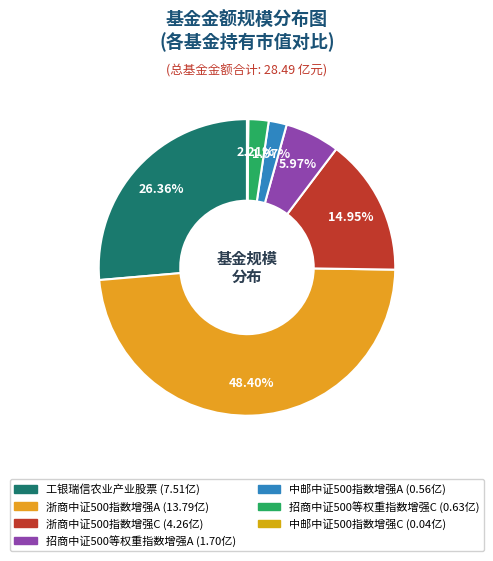

Which slice is the largest?

浙商中证500指数增强A